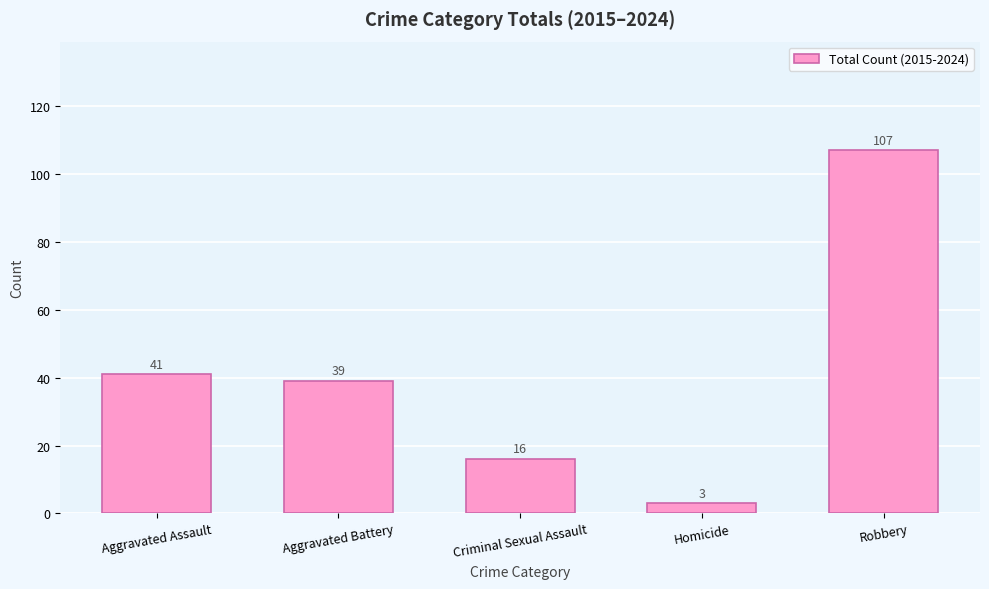

True or false: the data shows 17 at Aggravated Battery.

False